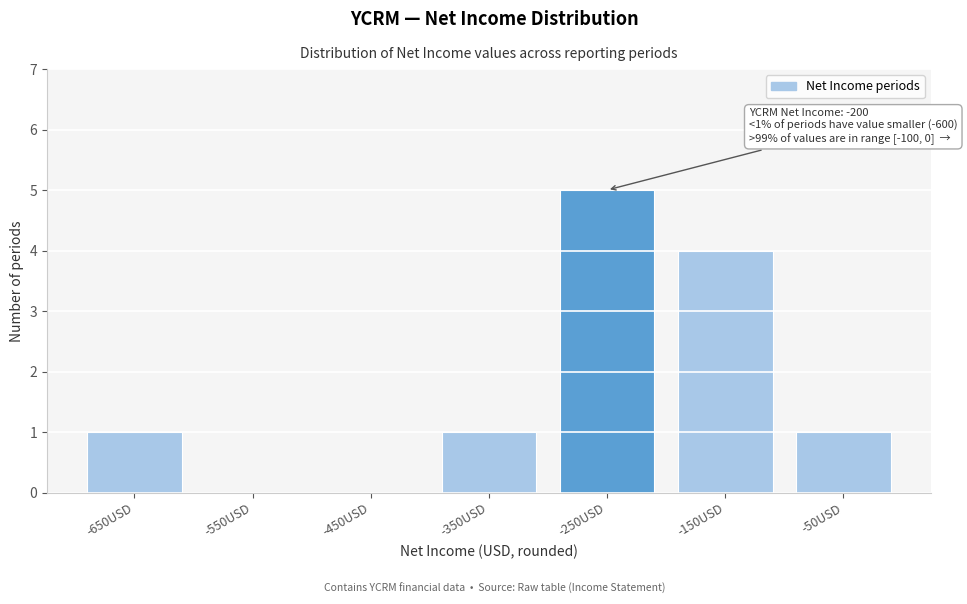

Reading left to right, transcribe all the data shown in this chart.

-650USD=1	-550USD=0	-450USD=0	-350USD=1	-250USD=5	-150USD=4	-50USD=1